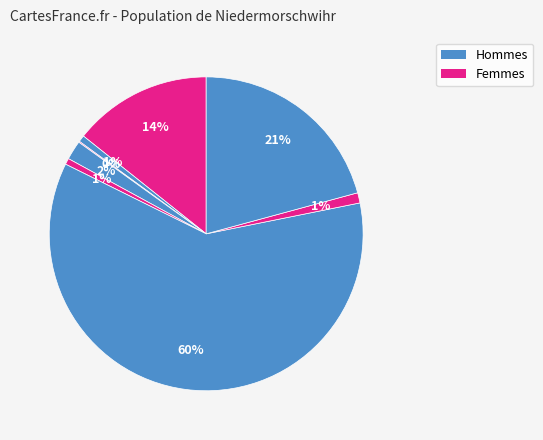

To the nearest percent, what is the average slice percentage?

13%